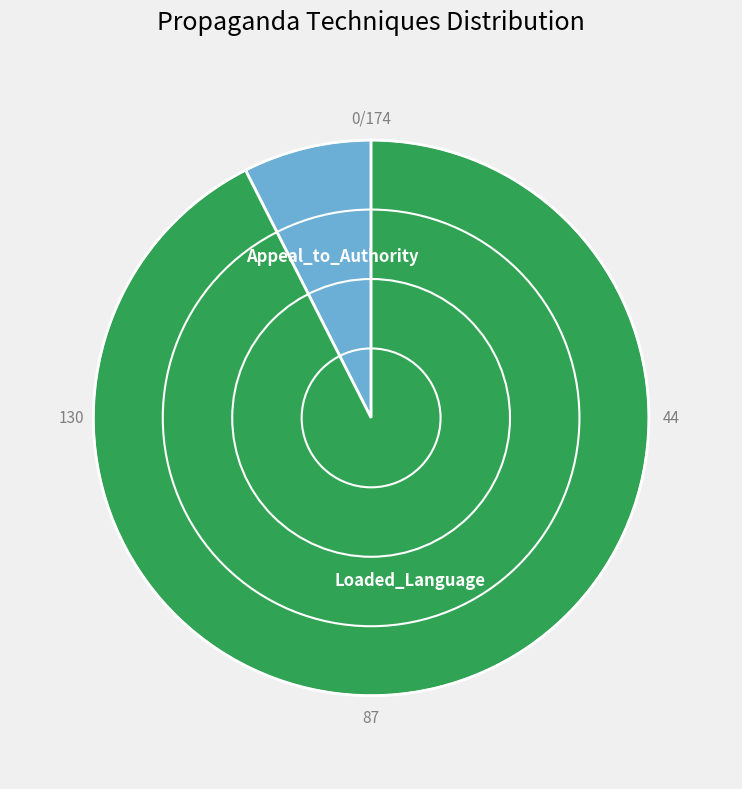

Is there any slice that represents more than half of the pie?

Yes